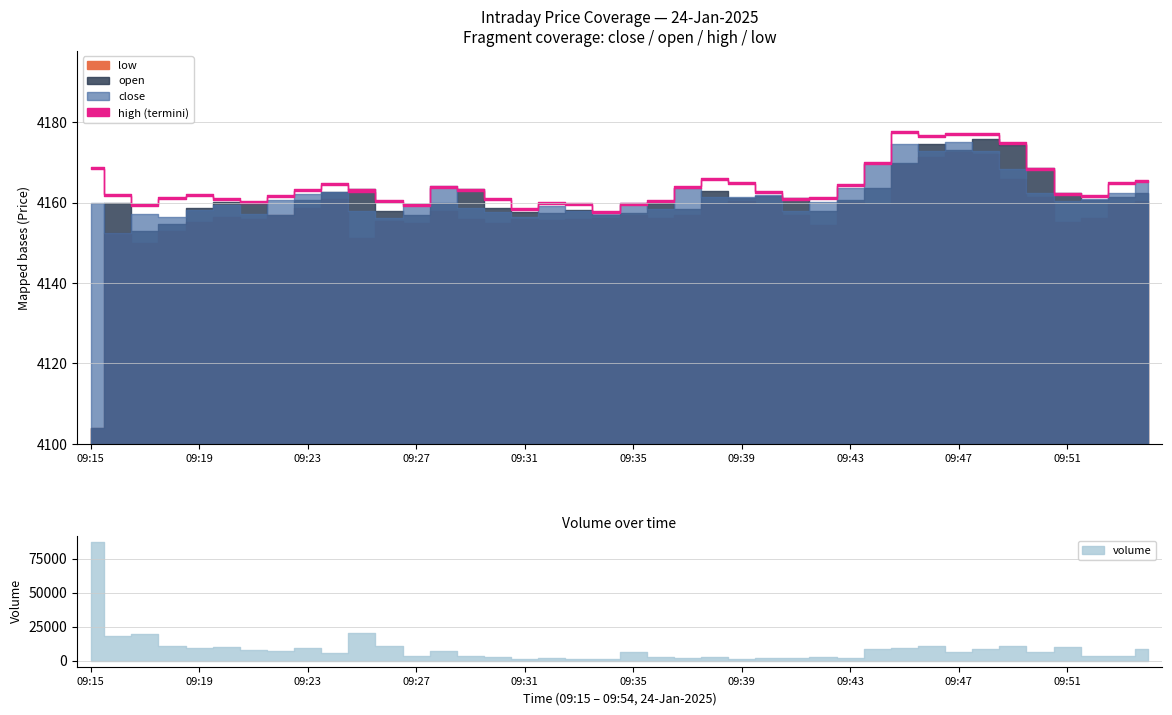

How many lines are shown in the chart?

4